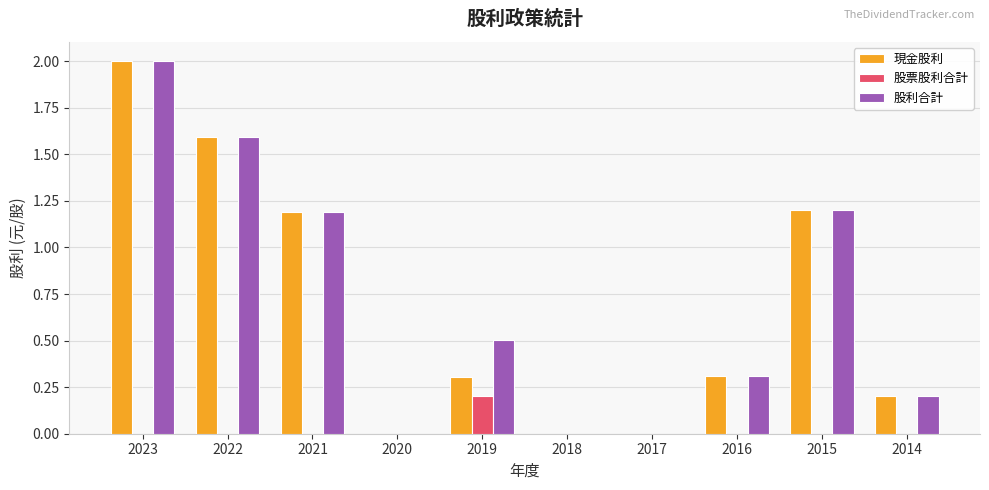

What is the greatest value displayed?

2.0